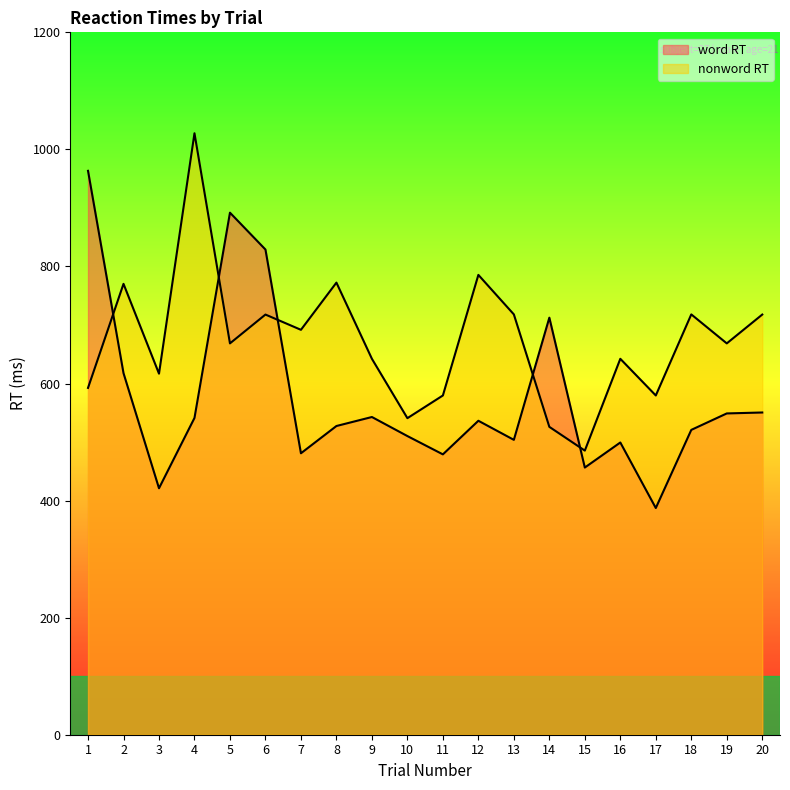

How many data points in word RT are above 536?

10